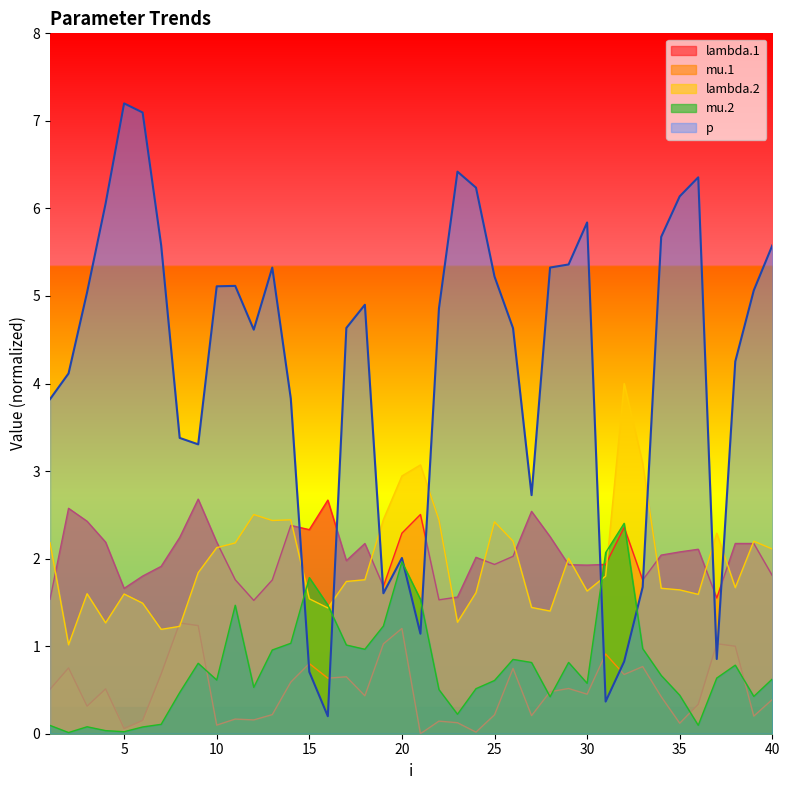

How many distinct data groups are displayed?

5